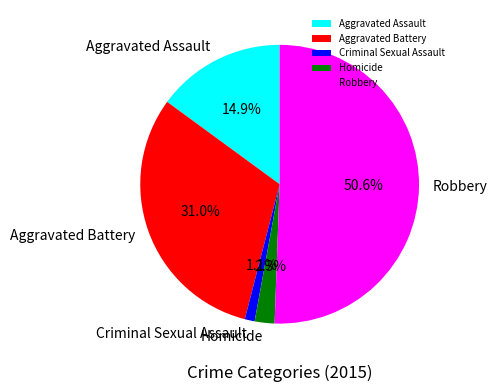

What is the largest slice in the pie chart?

Robbery